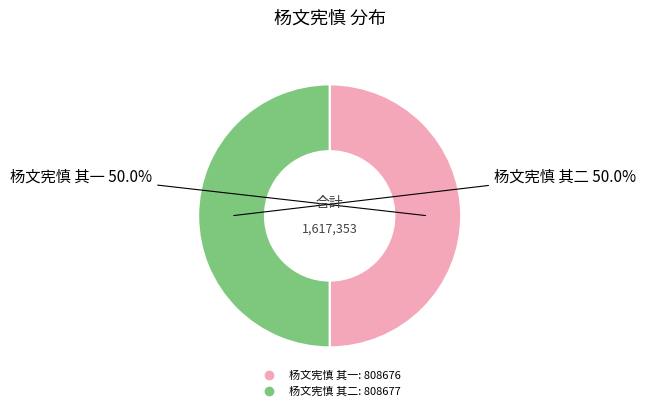

How many segments does this pie chart have?

2